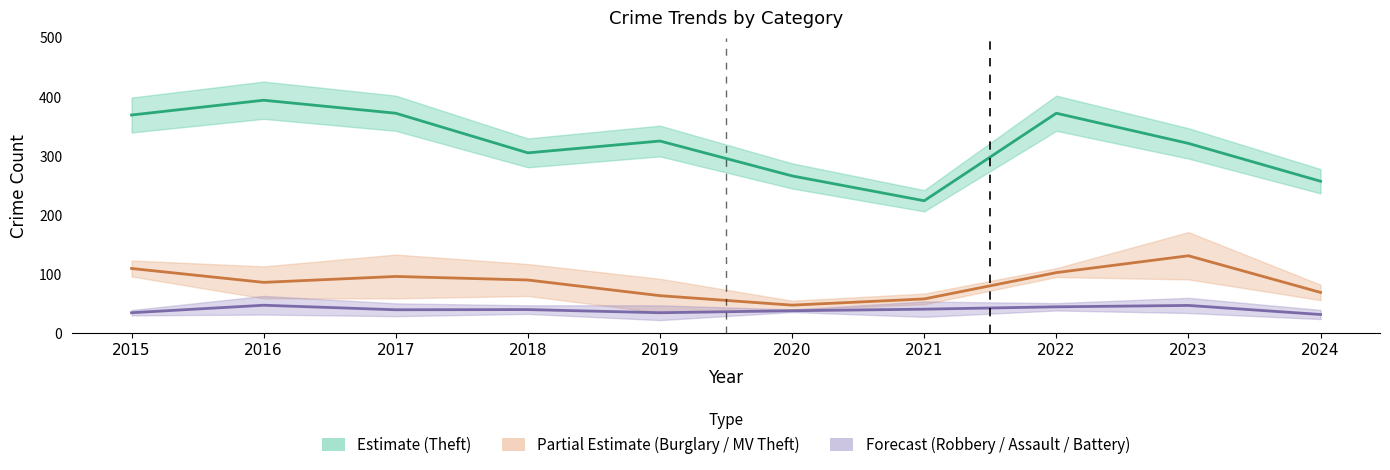

At 2017, list the series in order from smallest to largest.

Aggravated Assault, Aggravated Battery, Robbery, Motor Vehicle Theft, Burglary, Theft